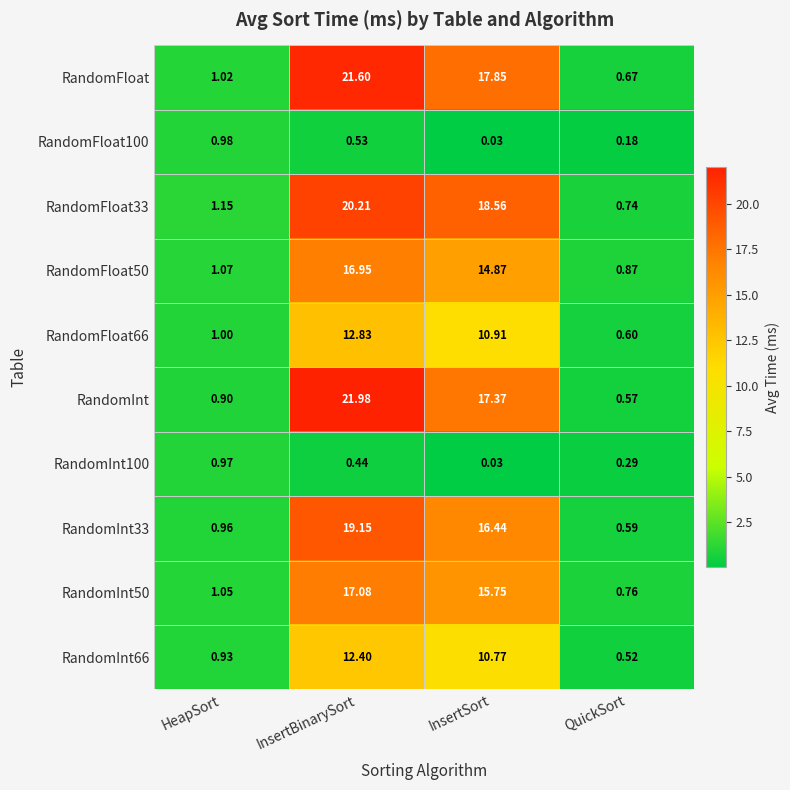

How many series are shown in this chart?

10